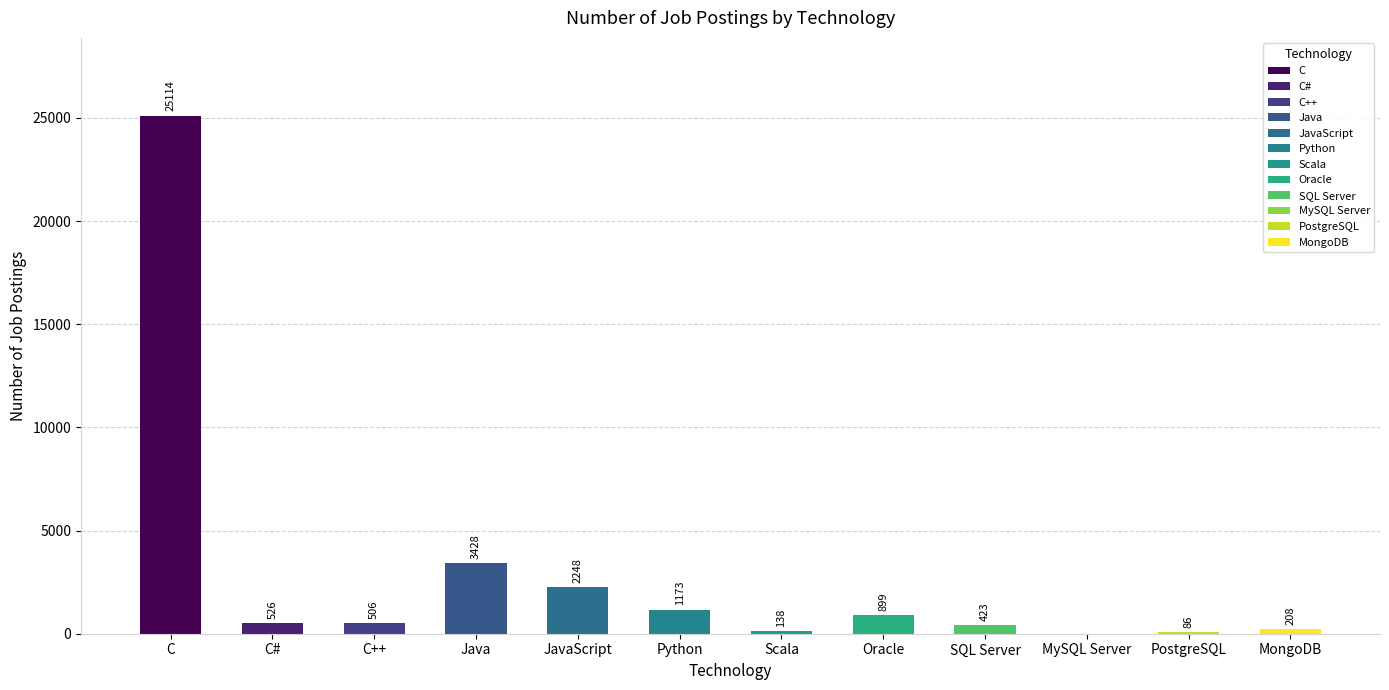

The value at MySQL Server is 0. True or false?

True